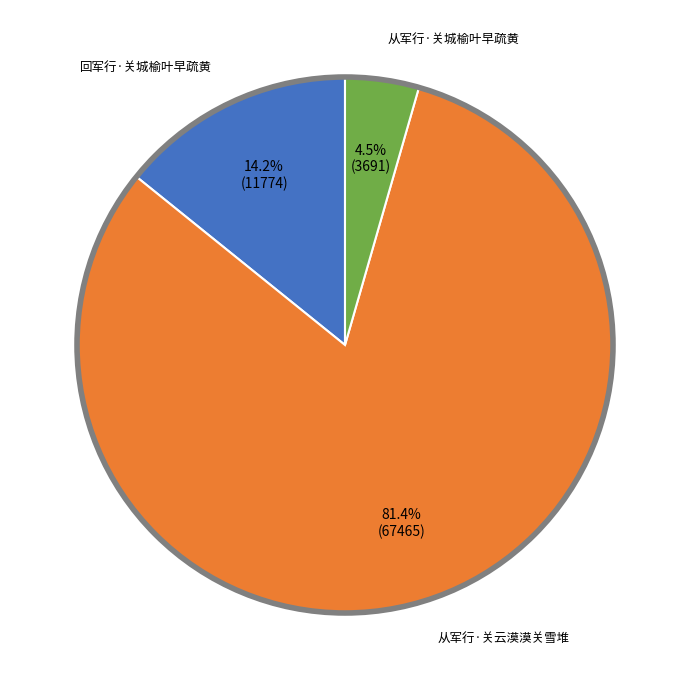

Does any single category account for the majority?

Yes